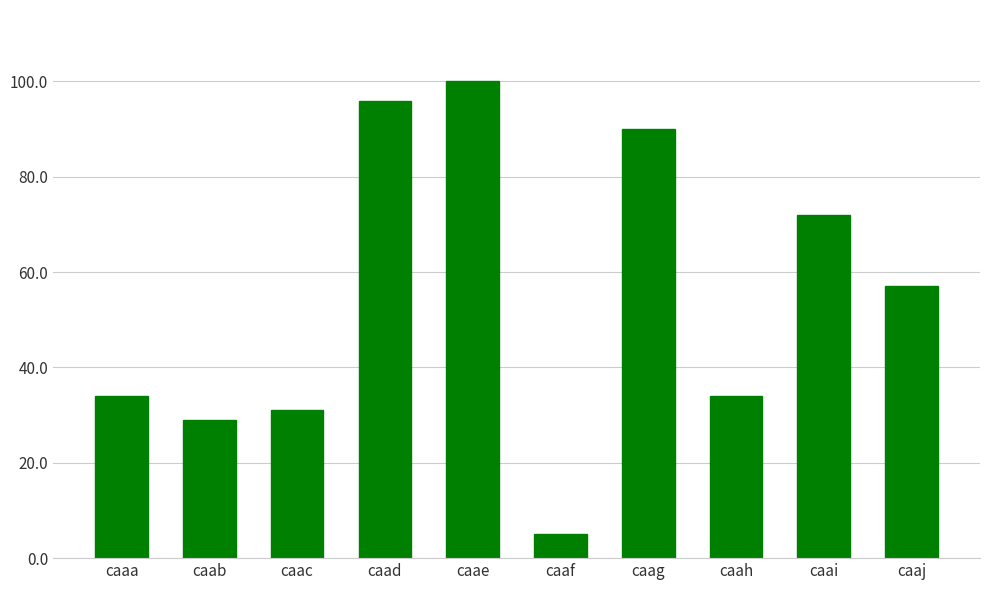

Reading left to right, transcribe all the data shown in this chart.

caaa=34	caab=29	caac=31	caad=96	caae=100	caaf=5	caag=90	caah=34	caai=72	caaj=57